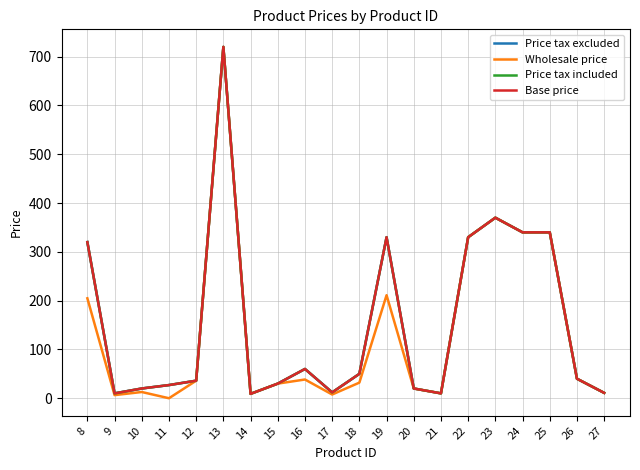

What is the total value across all series at 21?

40.0